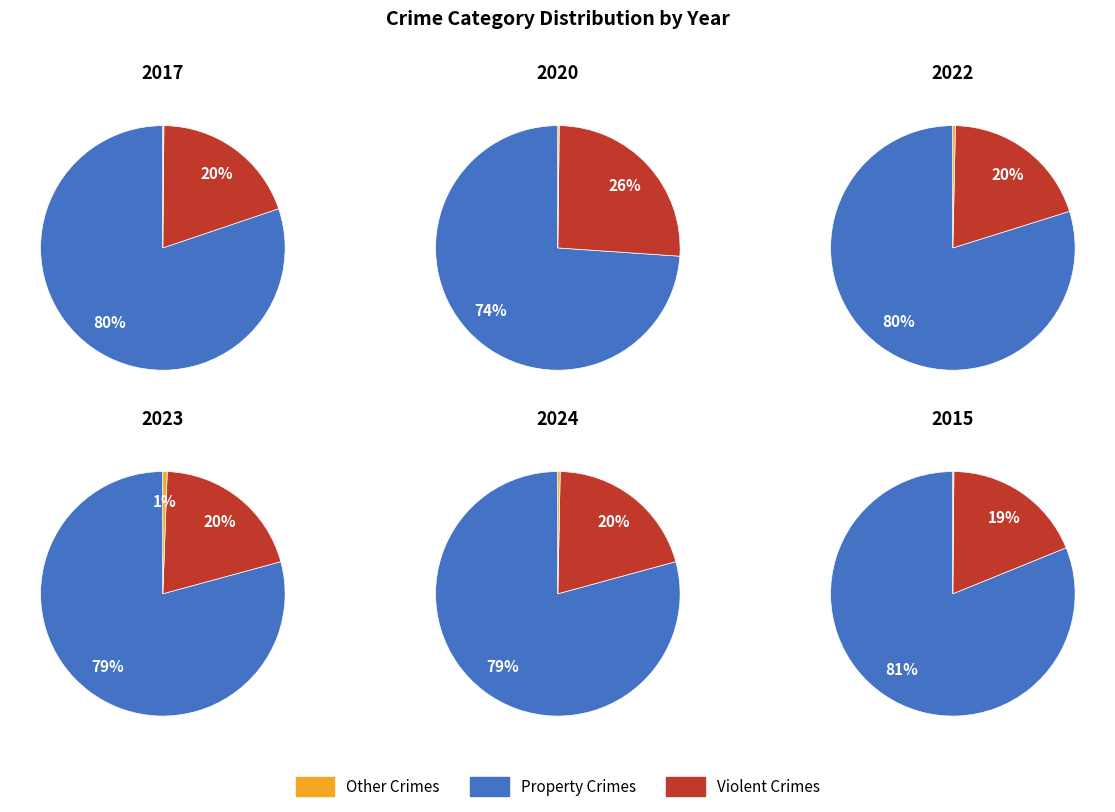

Is there any slice that represents more than half of the pie?

Yes